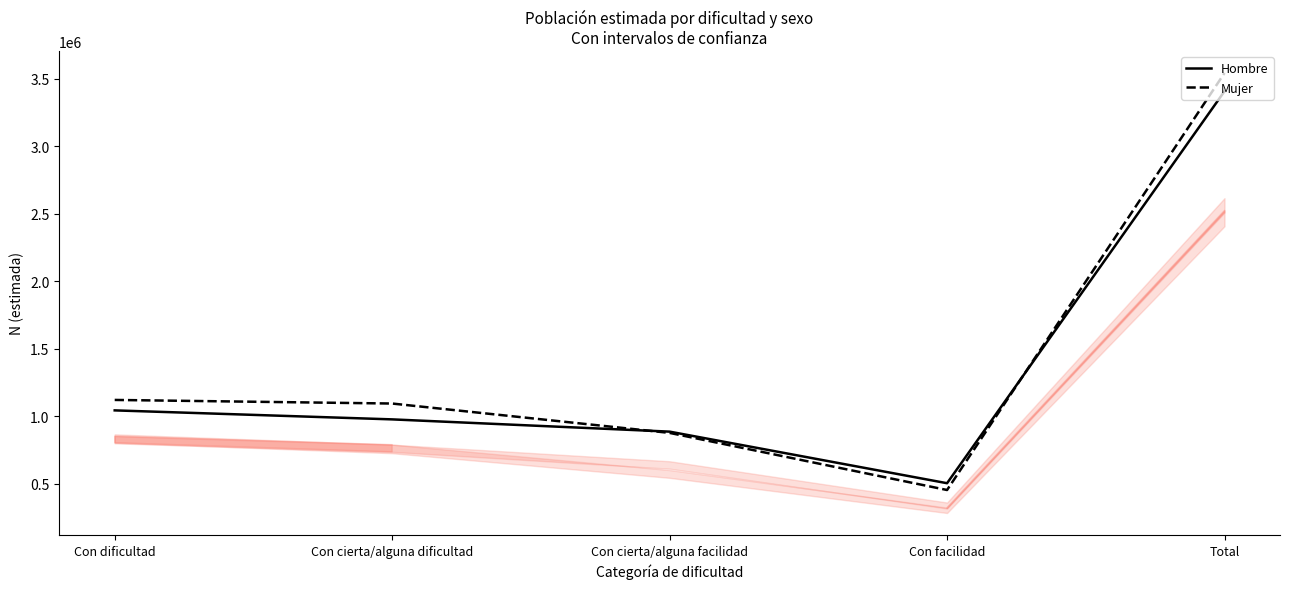

At which category is the sum across all series the highest?

Total